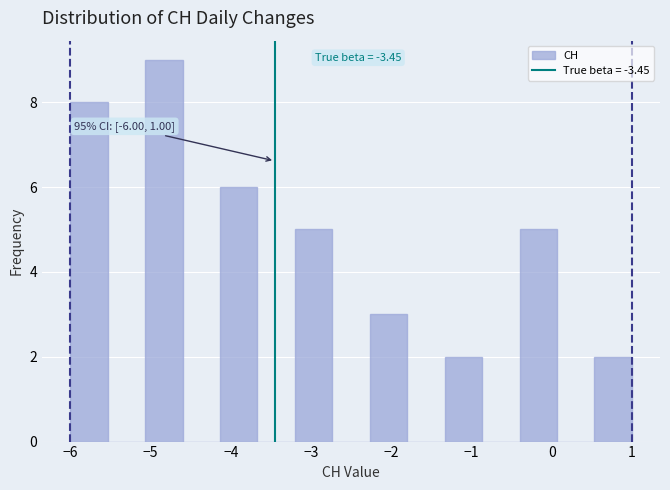

Which range on the x-axis has the tallest bar?

-5.1 to -4.6